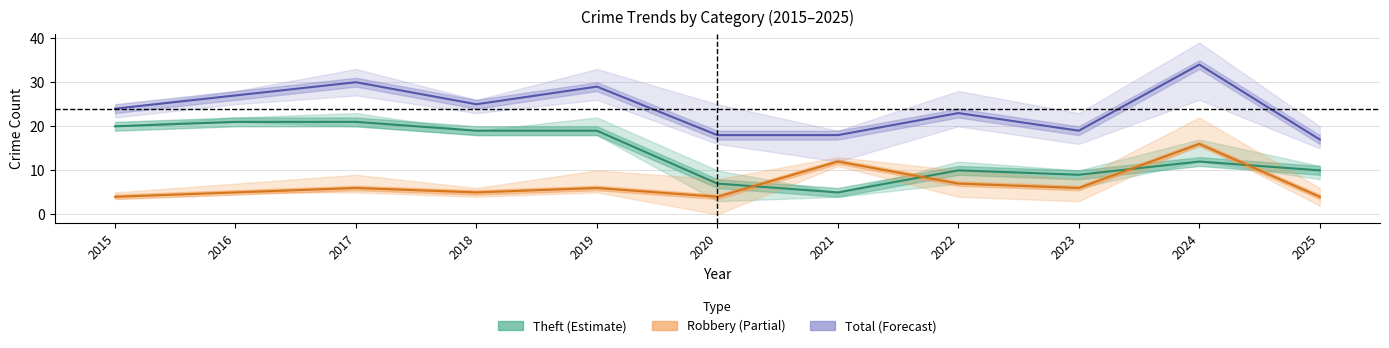

How many data points in Theft (Estimate) are less than 12?

5